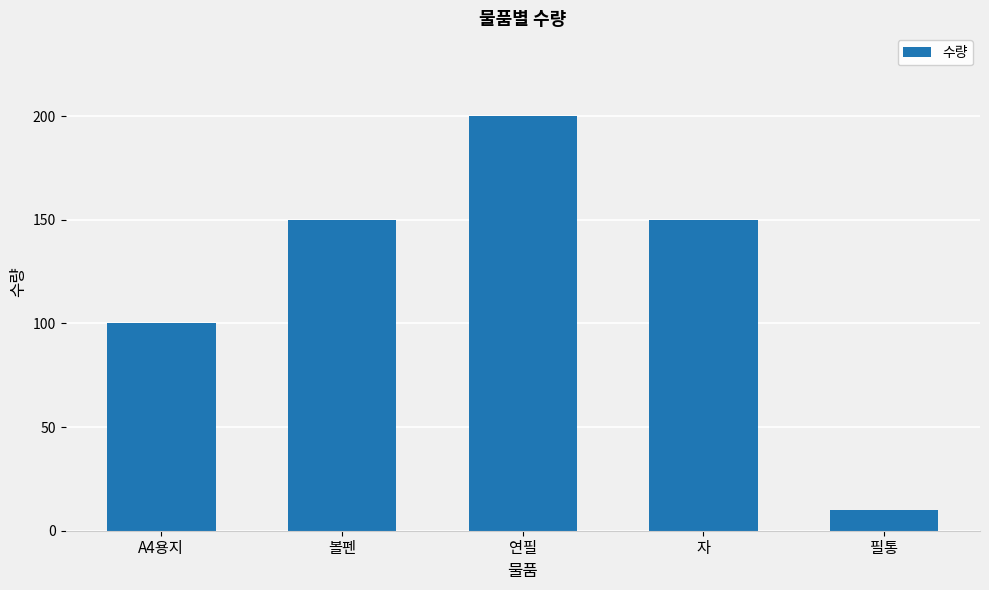

At which category does the chart reach its minimum across all series?

필통